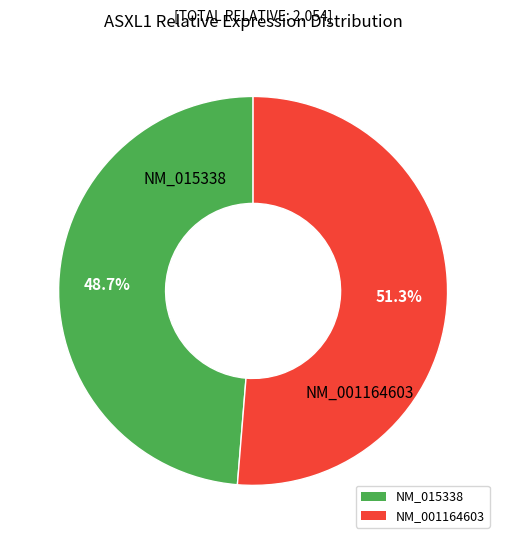

True or false: NM_001164603 accounts for 58% of the total.

False